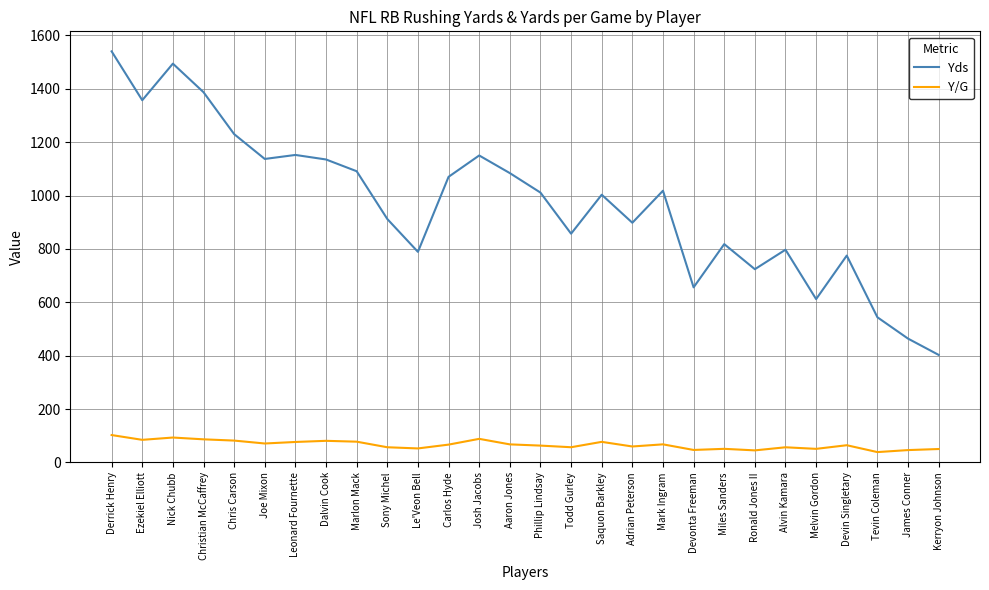

What is the spread (max minus min) of values at Phillip Lindsay?

947.8